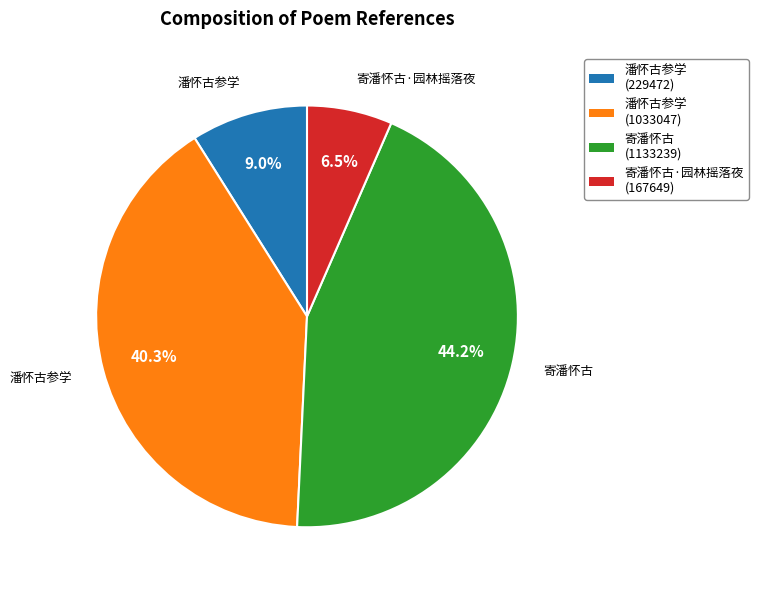

To the nearest percent, what is the difference between the largest and smallest slice percentages?

38%